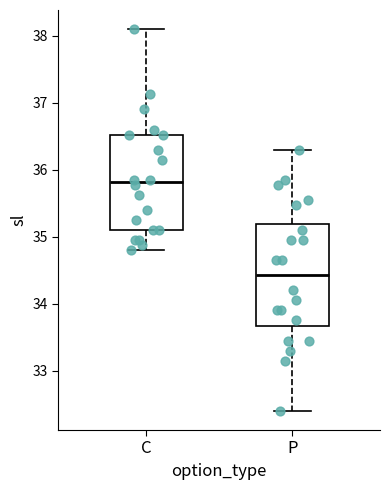

Reading left to right, read every box against the y-axis: the position of its median line, the range the box covers, and the ends of its whiskers. The values are not printed on the chart, so give them approximately, as read against the axis.

C: median 35.8, box 35.1 to 36.5, whiskers 34.8 to 38.1
P: median 34.4, box 33.7 to 35.2, whiskers 32.4 to 36.3